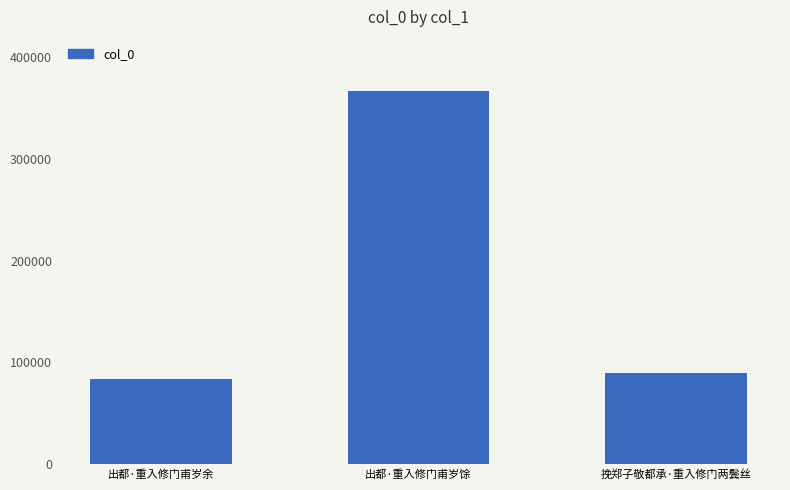

Read the value at 挽郑子敬都承·重入修门两鬓丝.

89491